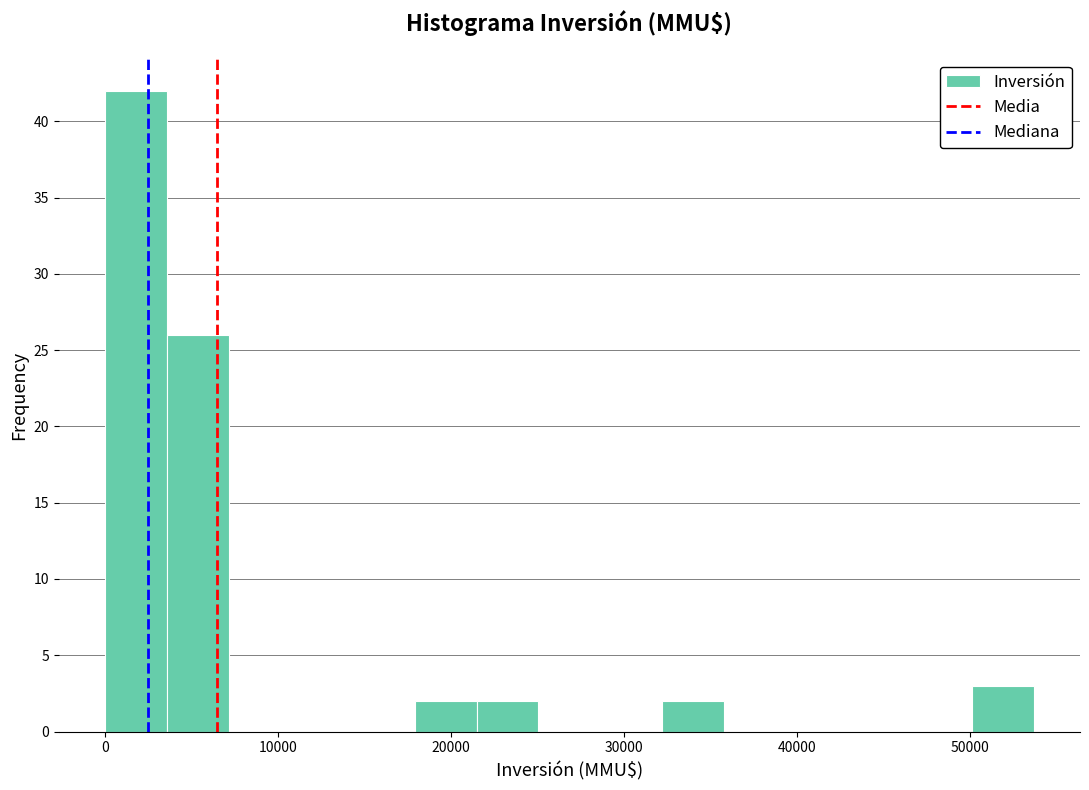

Around what value on the x-axis is the tallest bar? Give the approximate position of its centre, as read against the axis.

2000